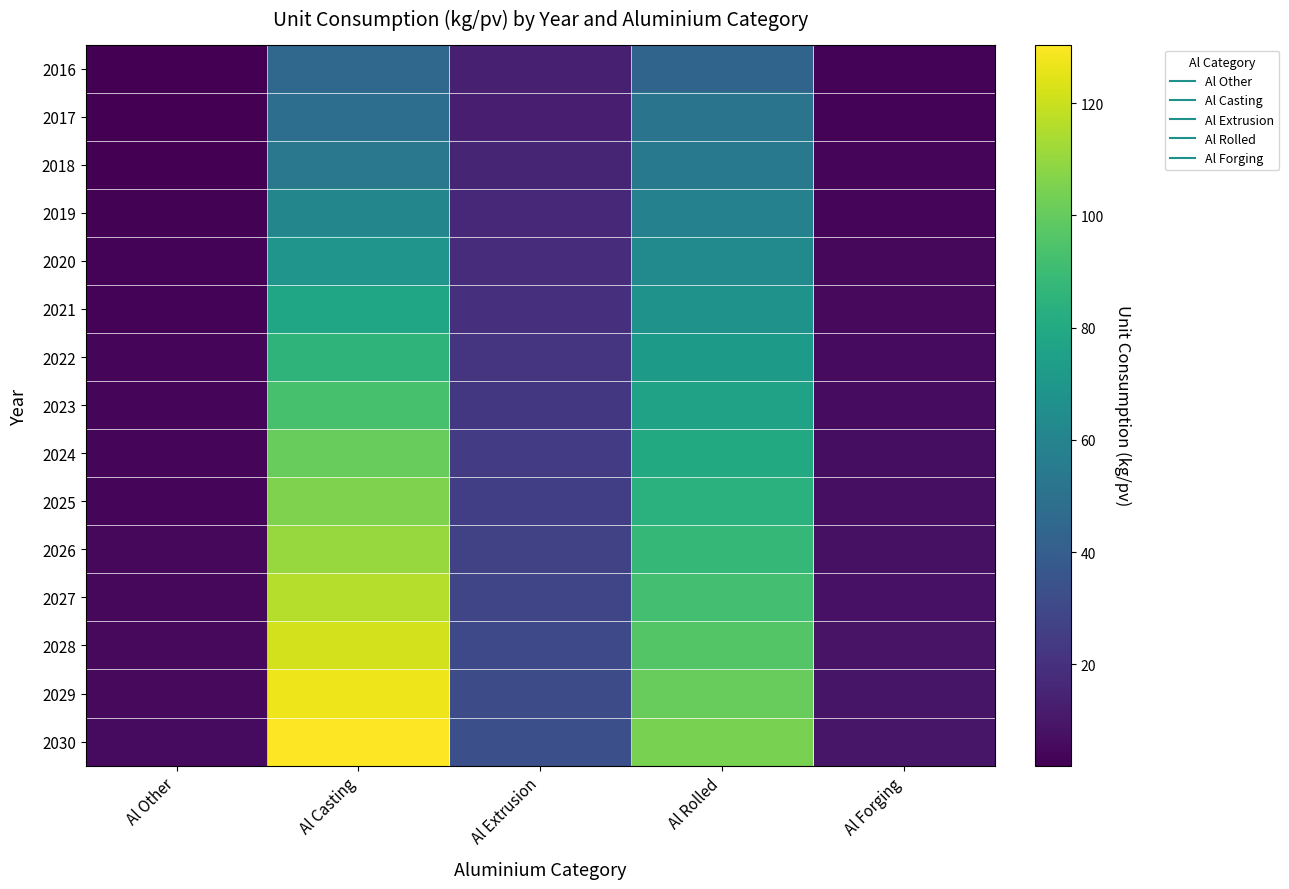

How many data points does each series have?

5